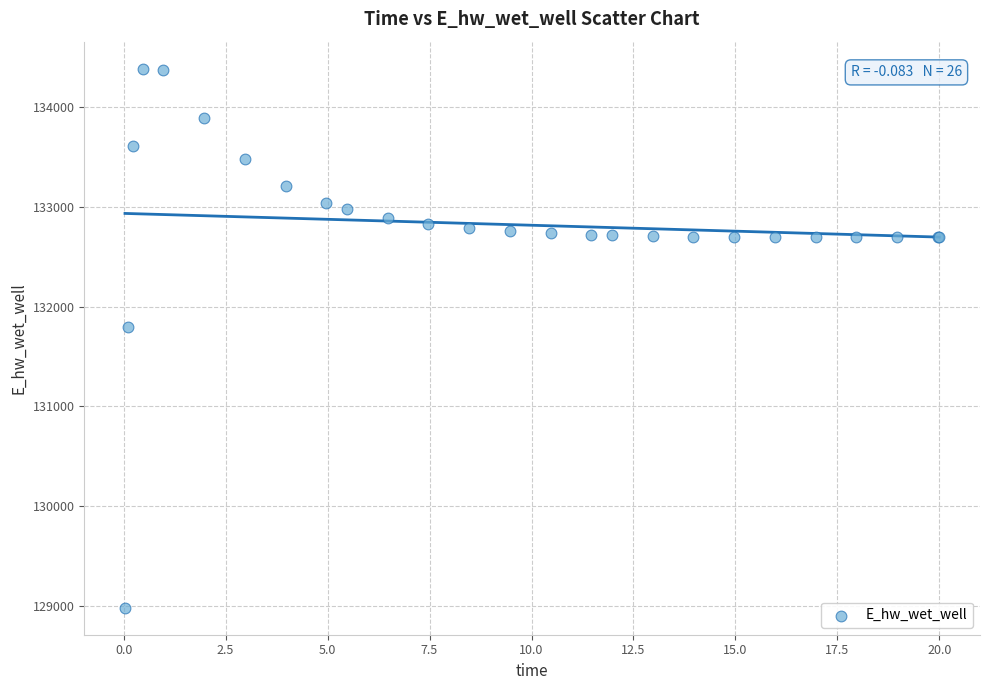

What Y value in the scatter plot is closest to 131684?

131801.2